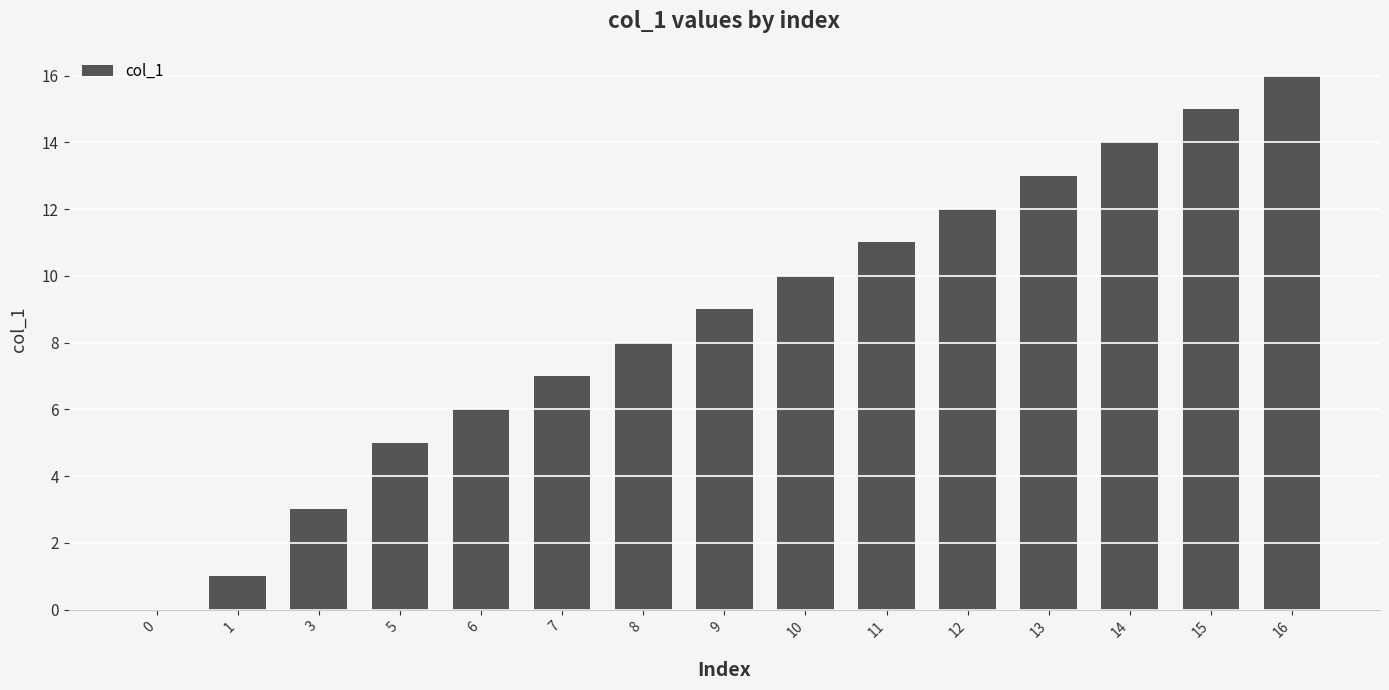

At which label is the value closest to 8?

8